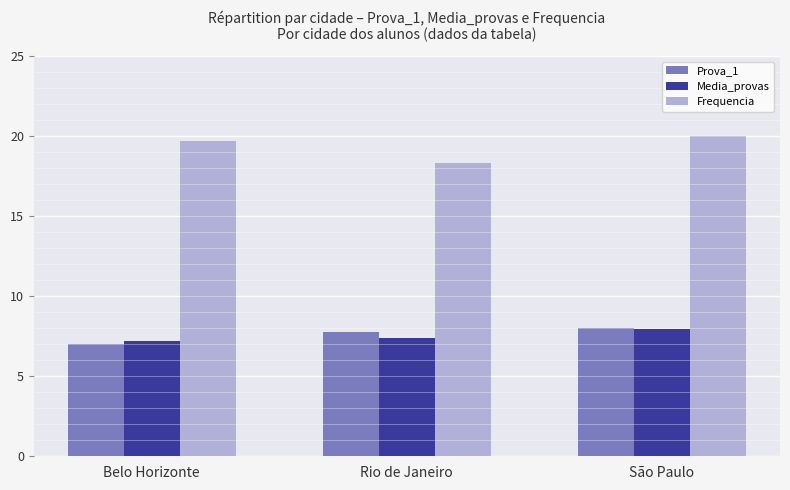

What is the minimum value for Prova_1?

7.0